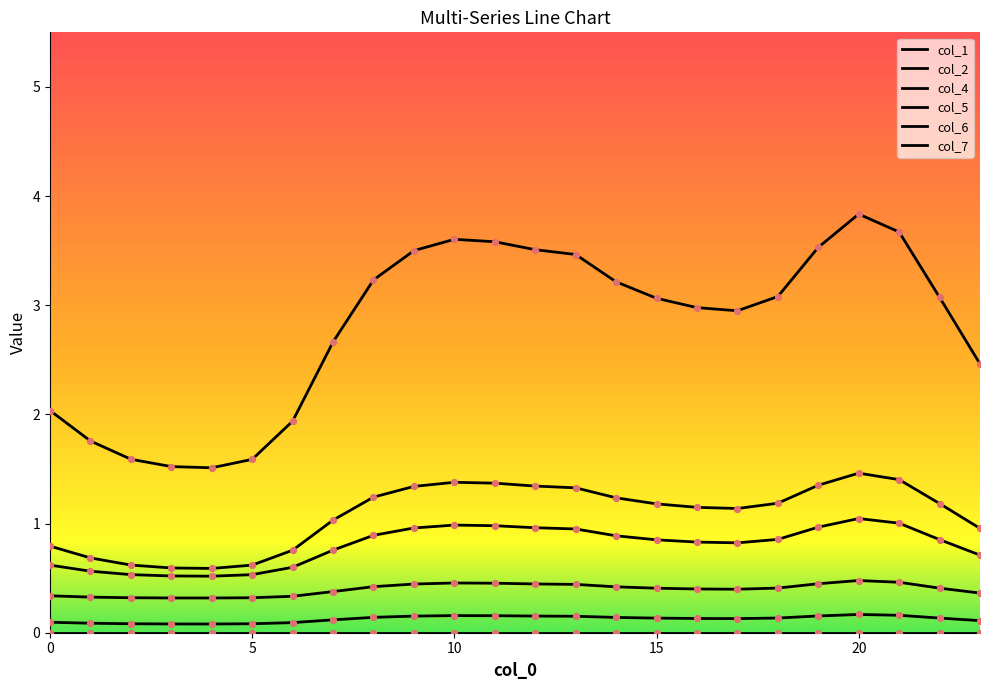

At which category is the sum across all series the highest?

20